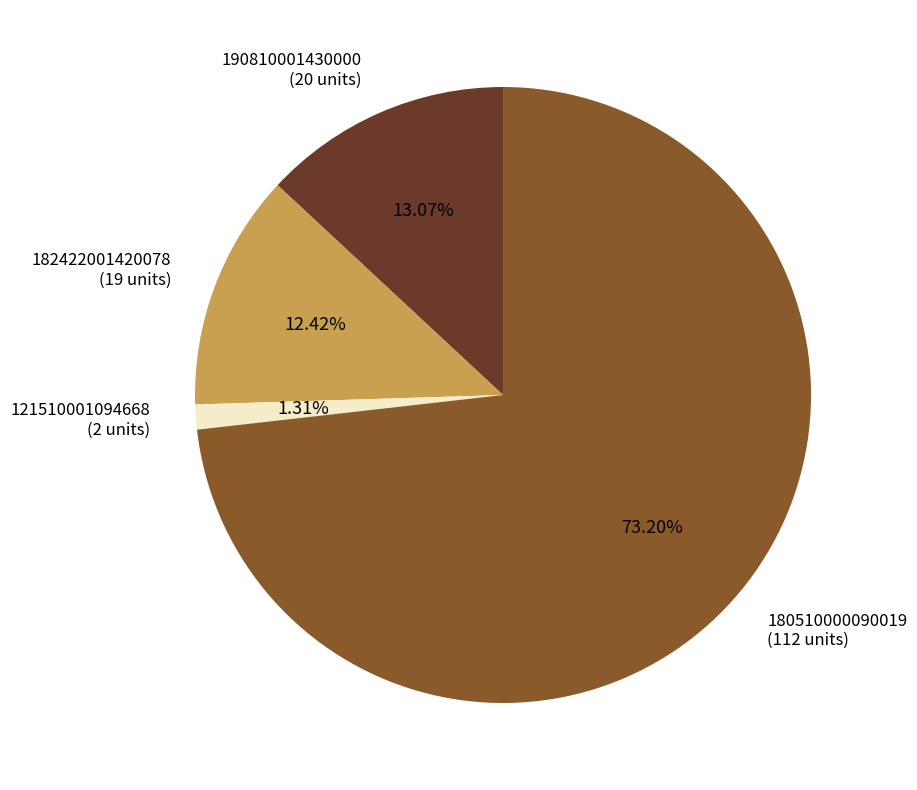

Does any single category account for the majority?

Yes